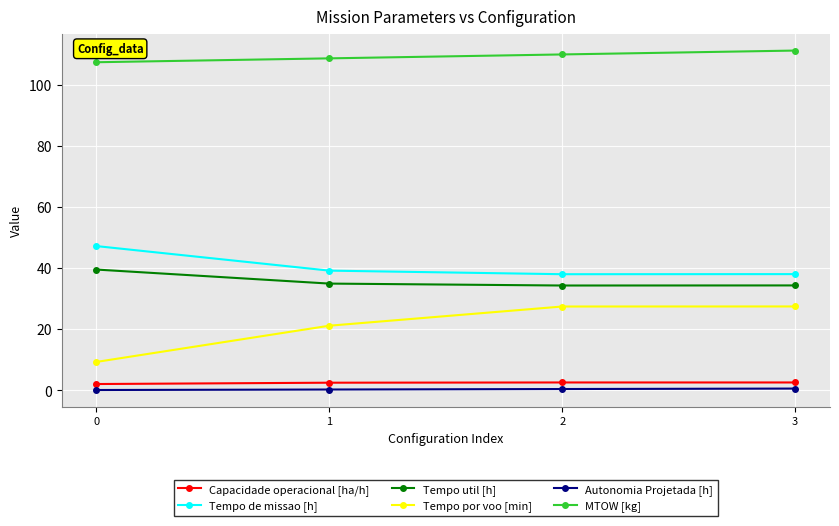

The value of Tempo de missao [h] at 0 is 63.5. True or false?

False